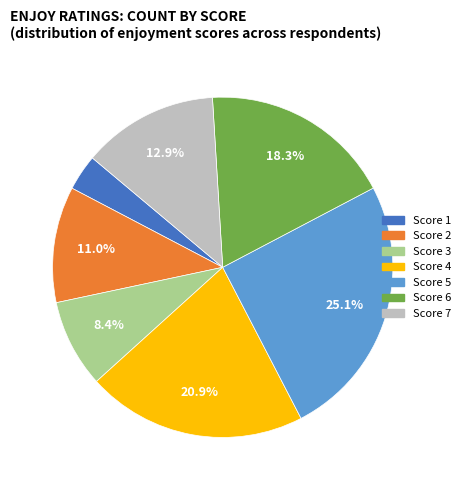

Is there any slice that represents more than half of the pie?

No